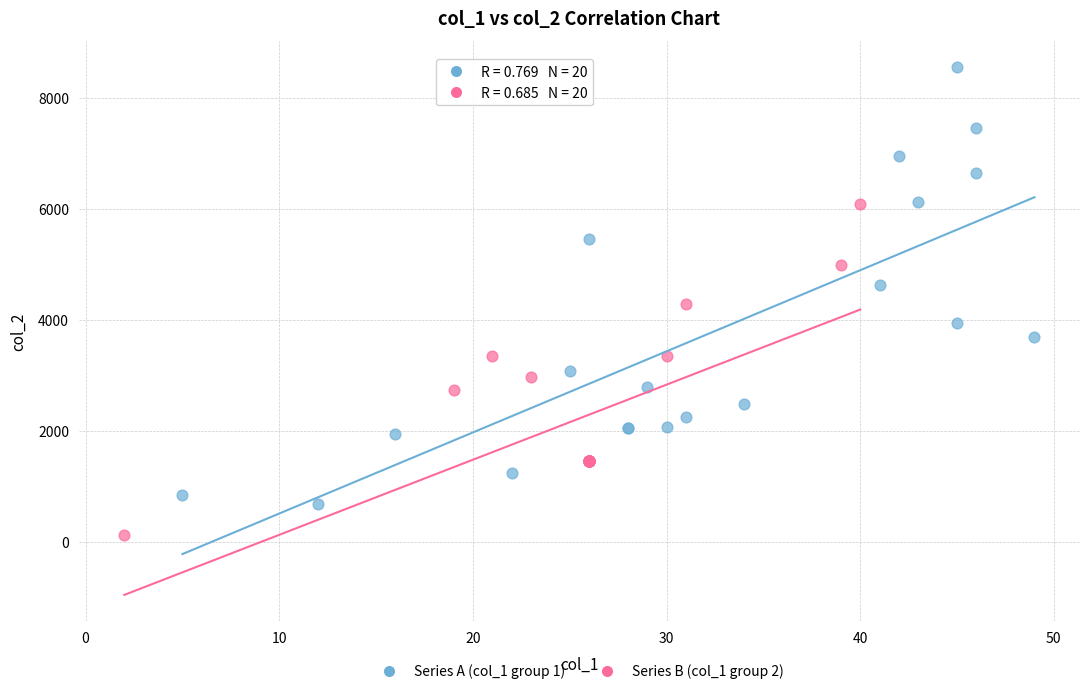

What are all the series names shown in the legend?

Series A (col_1 group 1), Series B (col_1 group 2)